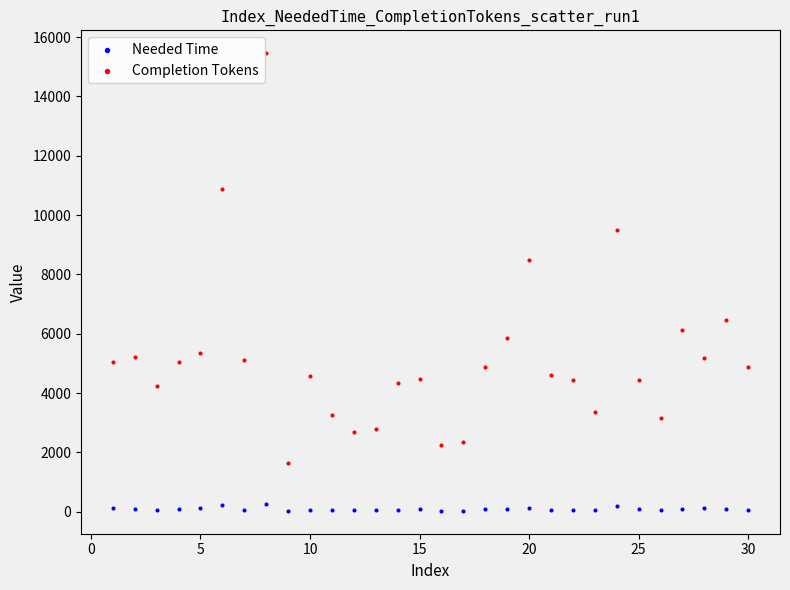

Which series contains the lowest Y value?

Needed Time